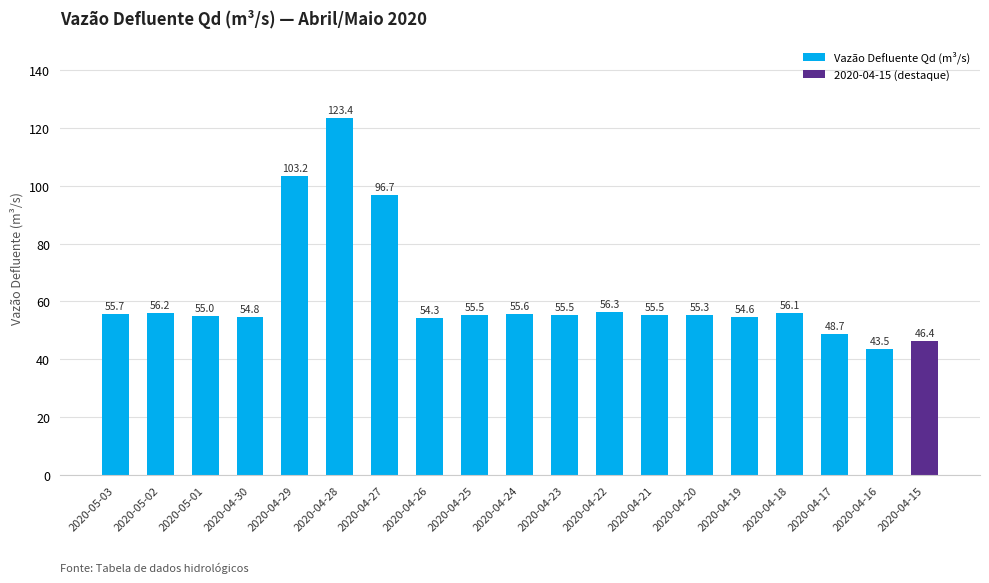

What is the minimum value shown in the chart?

43.5